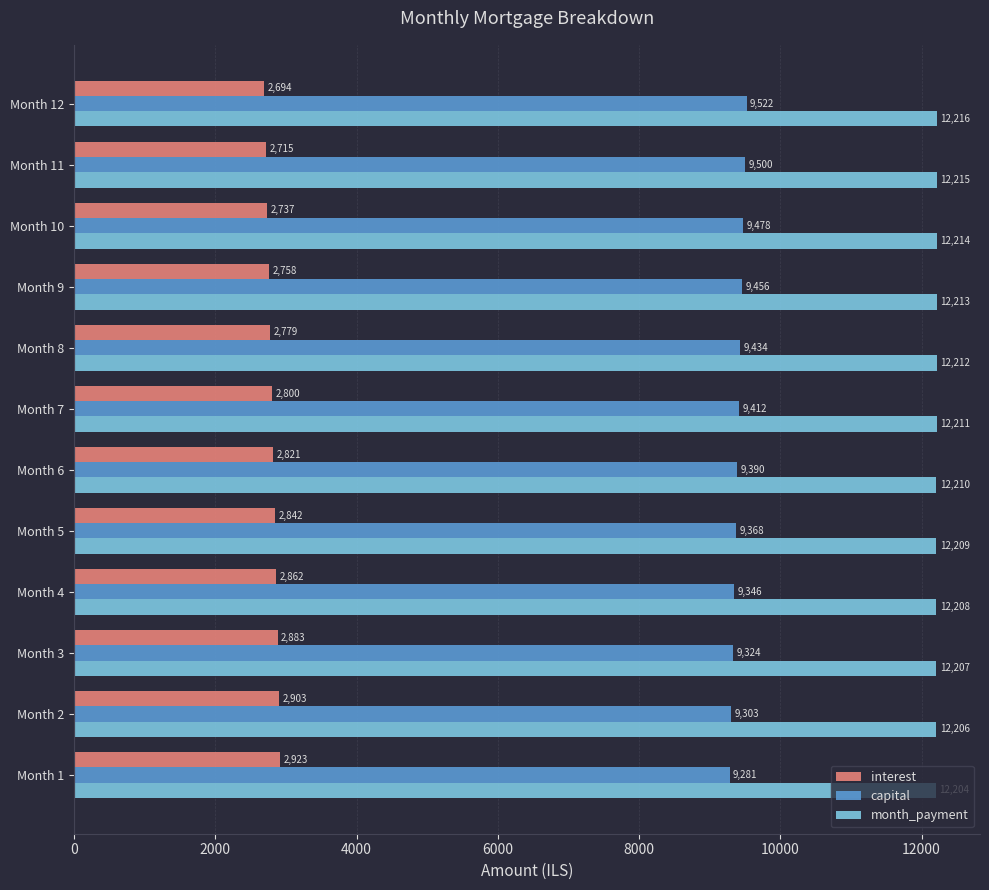

Read the interest value at Month 2.

2903.2